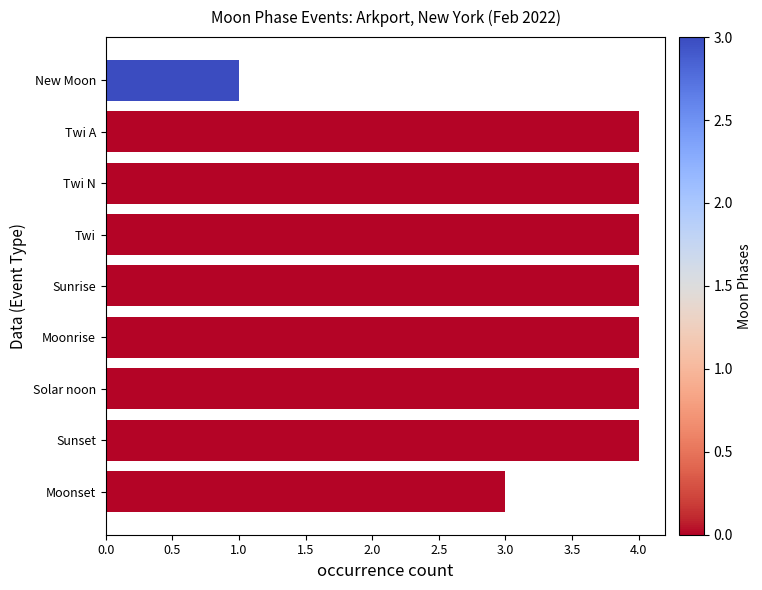

What is the greatest value displayed?

4